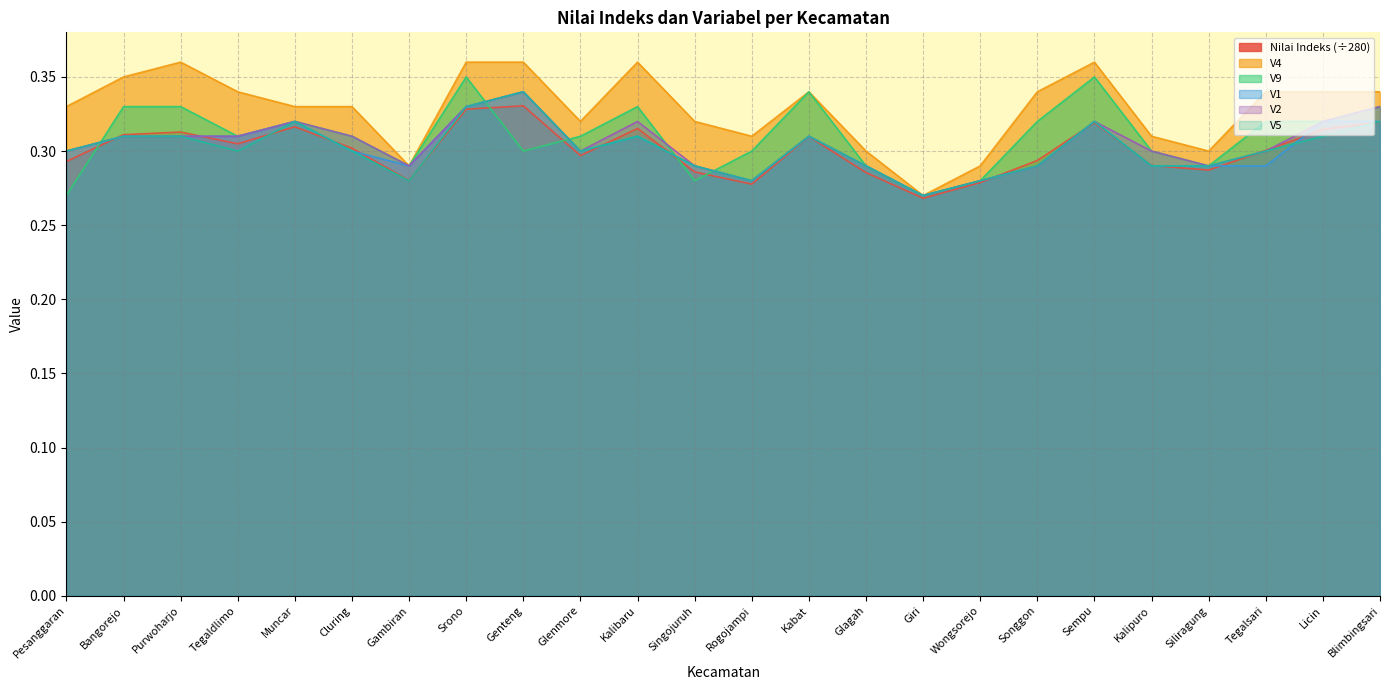

Does the chart display data point markers on the line(s)?

No